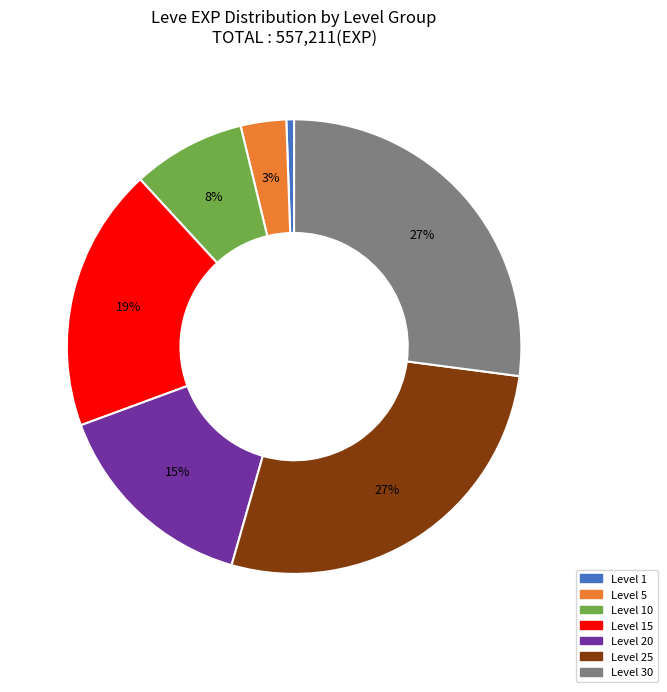

To the nearest percent, what percentage of the pie is Level 5?

3%